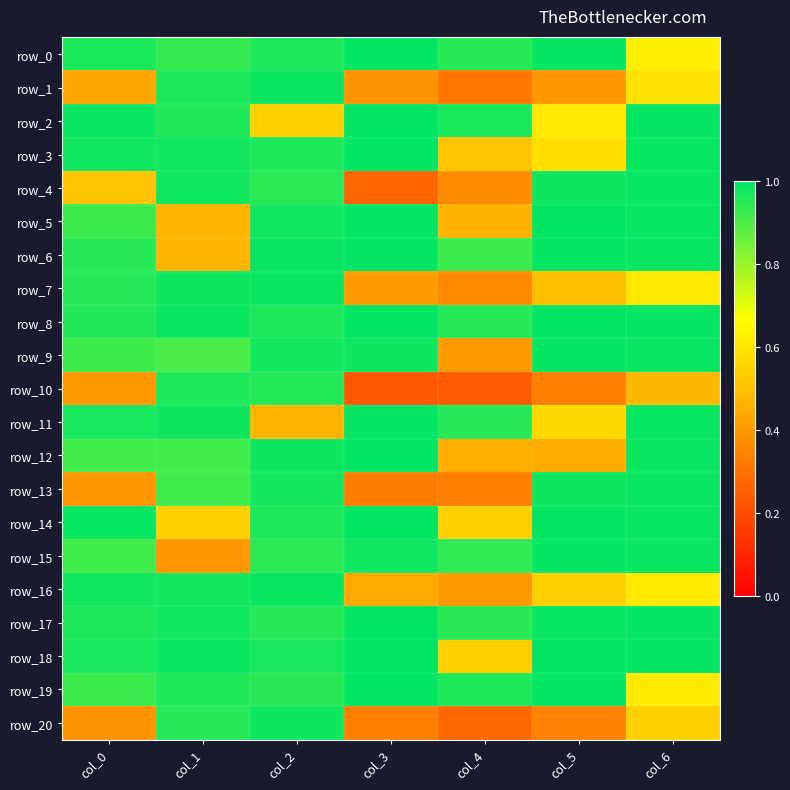

Reading right to left, list all the values displayed in this chart.

row_0: 0.6	1.0	0.9	1.0	1.0	0.9	1.0
row_1: 0.6	0.4	0.3	0.4	1.0	1.0	0.4
row_2: 1.0	0.6	1.0	1.0	0.5	1.0	1.0
row_3: 1.0	0.6	0.5	1.0	1.0	1.0	1.0
row_4: 1.0	1.0	0.4	0.3	0.9	1.0	0.5
row_5: 1.0	1.0	0.5	1.0	1.0	0.5	0.9
row_6: 1.0	1.0	0.9	1.0	1.0	0.5	0.9
row_7: 0.6	0.5	0.4	0.4	1.0	1.0	0.9
row_8: 1.0	1.0	0.9	1.0	1.0	1.0	1.0
row_9: 1.0	1.0	0.4	1.0	1.0	0.9	0.9
row_10: 0.5	0.3	0.2	0.2	1.0	1.0	0.4
row_11: 1.0	0.6	1.0	1.0	0.5	1.0	1.0
row_12: 1.0	0.5	0.5	1.0	1.0	0.9	0.9
row_13: 1.0	1.0	0.3	0.3	1.0	0.9	0.4
row_14: 1.0	1.0	0.5	1.0	1.0	0.5	1.0
row_15: 1.0	1.0	0.9	1.0	0.9	0.4	0.9
row_16: 0.6	0.5	0.4	0.4	1.0	1.0	1.0
row_17: 1.0	1.0	0.9	1.0	0.9	1.0	1.0
row_18: 1.0	1.0	0.5	1.0	1.0	1.0	1.0
row_19: 0.6	1.0	1.0	1.0	0.9	1.0	0.9
row_20: 0.5	0.3	0.3	0.3	1.0	1.0	0.4